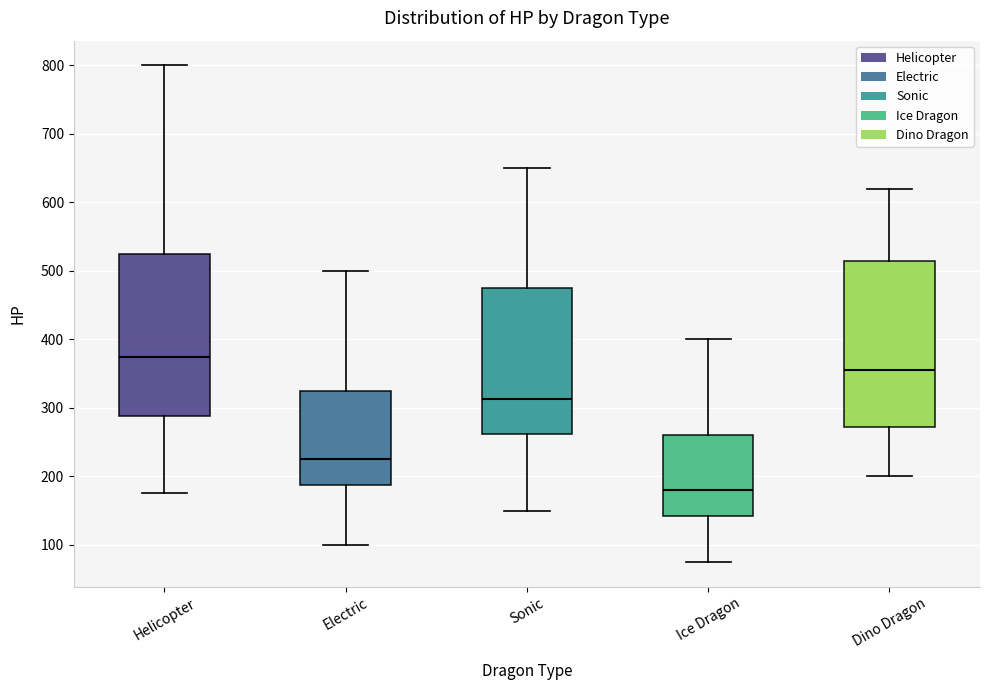

Where does the median line of the box for Sonic sit on the y-axis? The values are not printed on the chart, so give them approximately, as read against the axis.

310